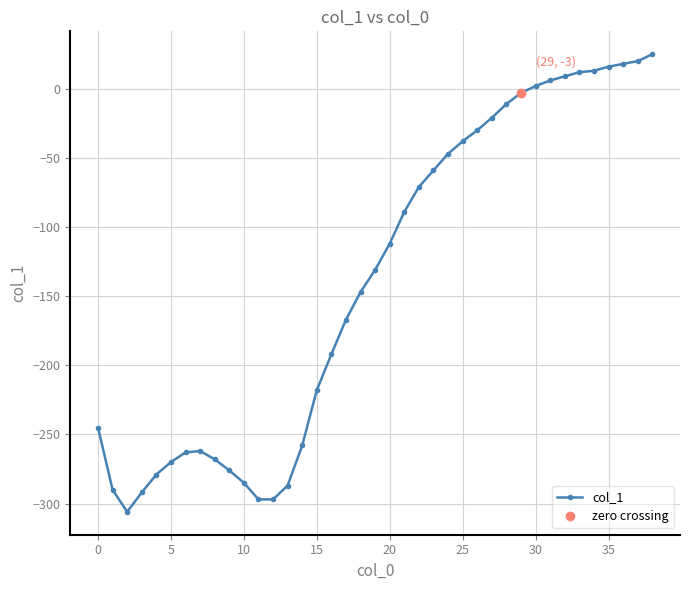

What is the value of the 14th point from the left?

-287